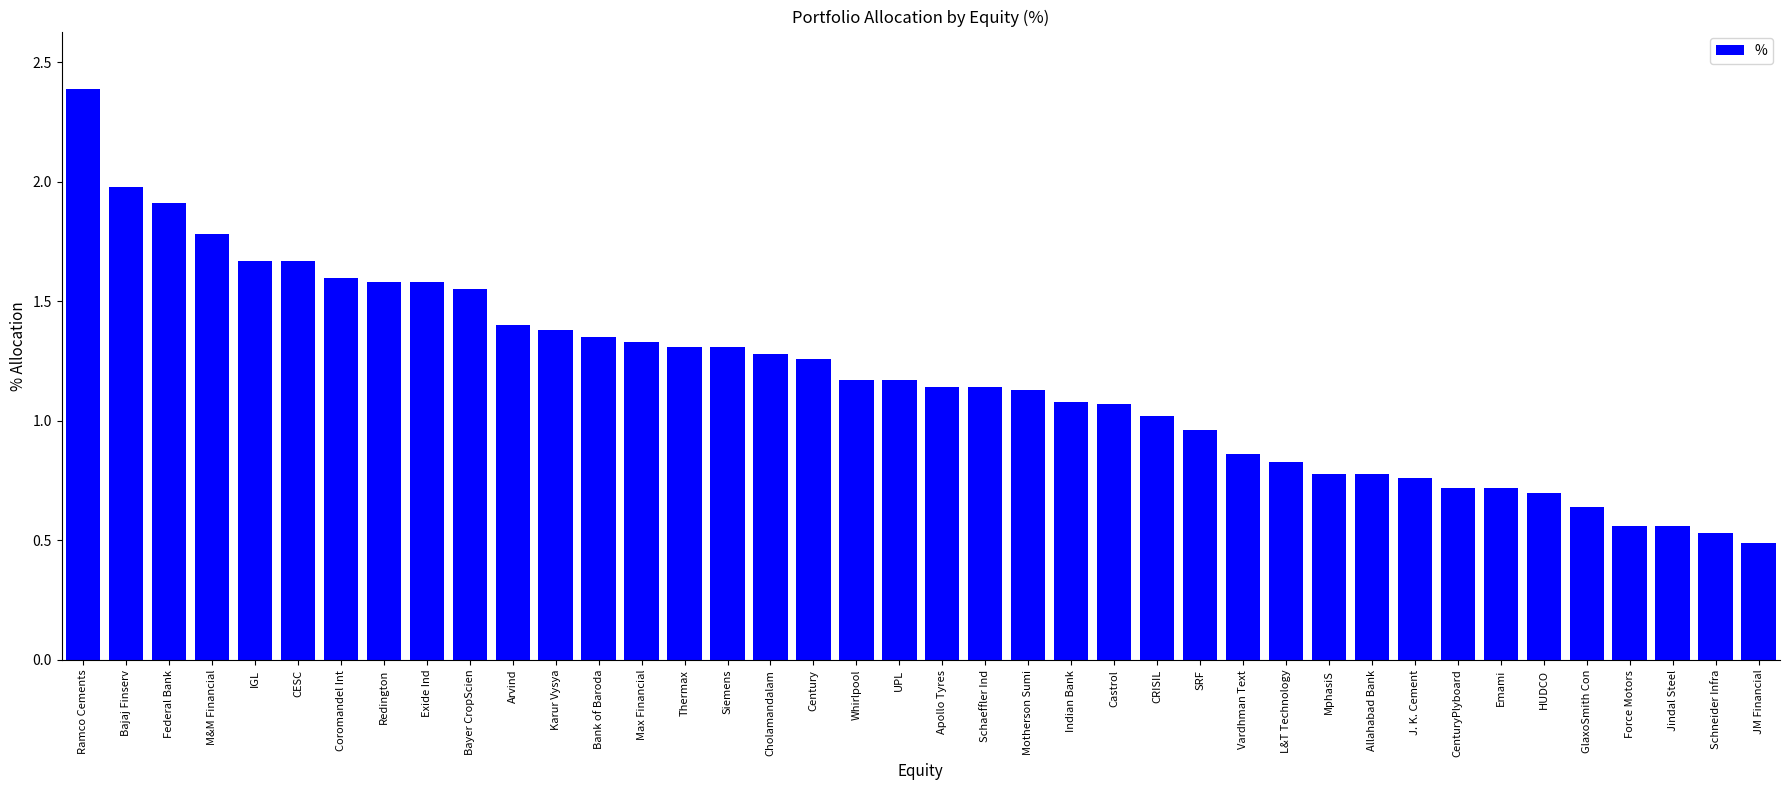

What is the maximum value shown in the chart?

2.4